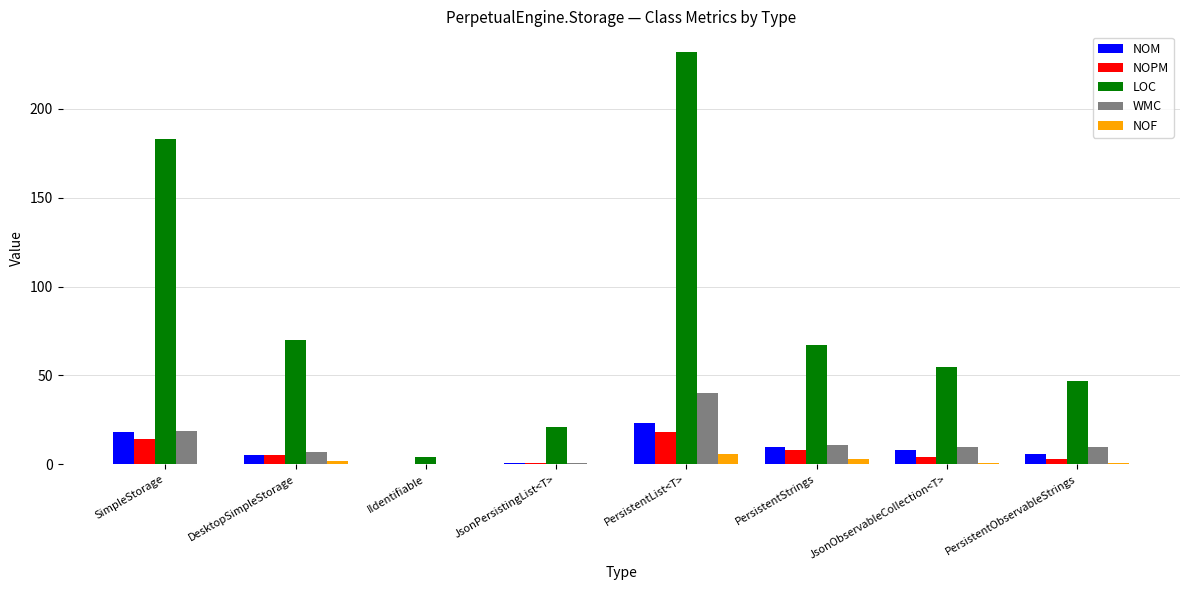

What is the sum of all LOC values?

679